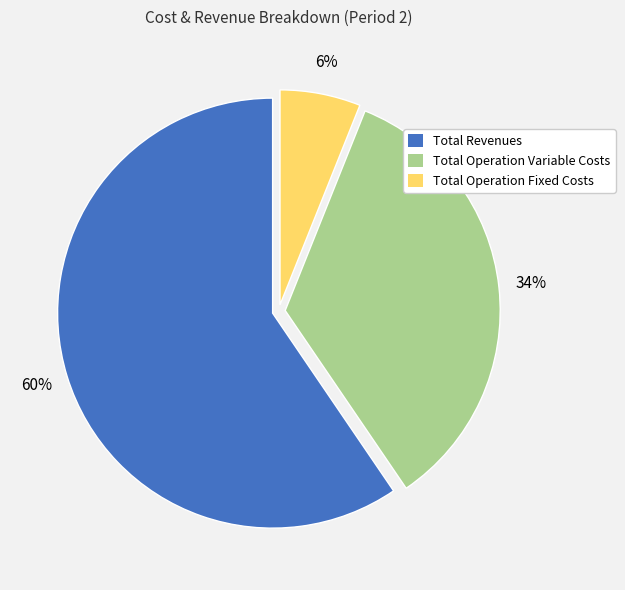

Which category accounts for the majority?

Total Revenues